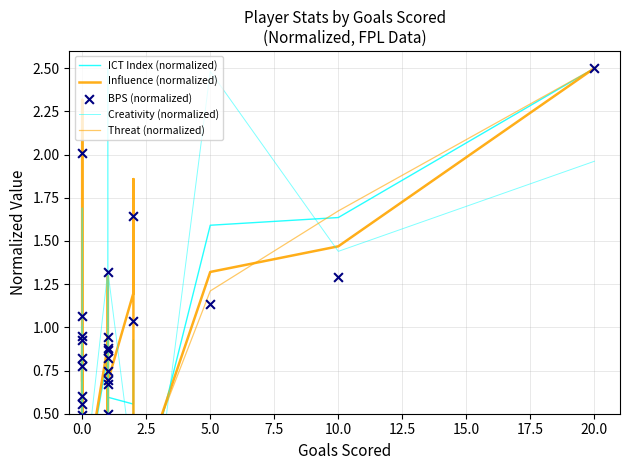

Which series contains the highest Y value?

ICT Index (normalized)